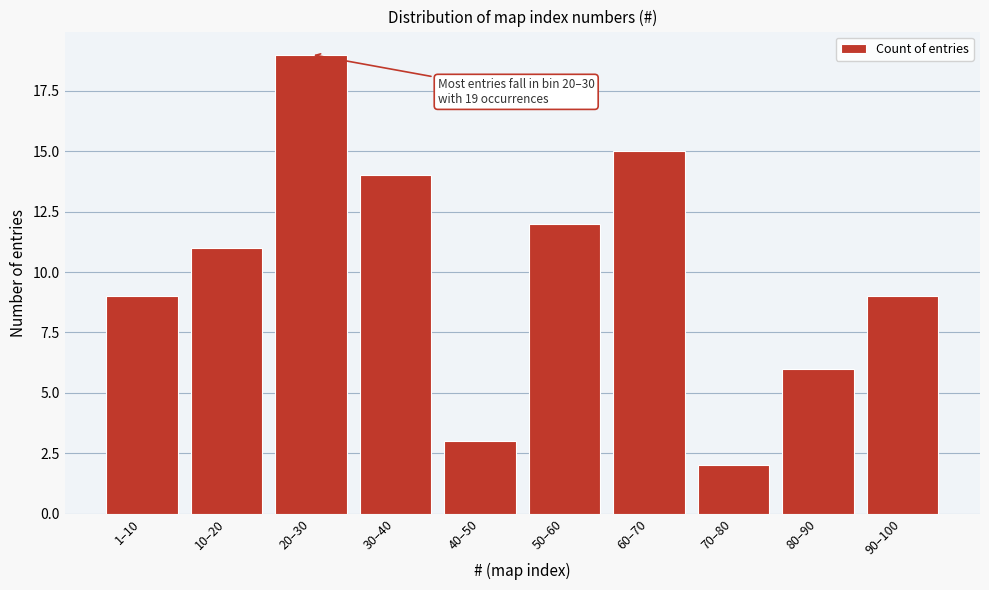

Reading left to right, list all the values displayed in this chart.

9	11	19	14	3	12	15	2	6	9